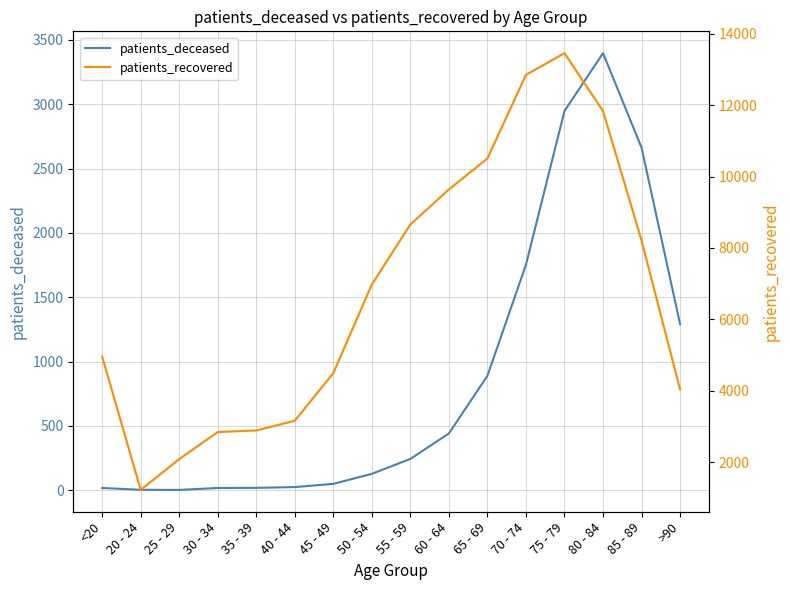

Reading left to right, transcribe all the data shown in this chart.

patients_deceased: 18	4	3	18	19	25	50	128	244	442	890	1753	2948	3397	2663	1291
patients_recovered: 4958	1228	2091	2847	2892	3164	4498	6979	8658	9640	10506	12847	13453	11831	8209	4038